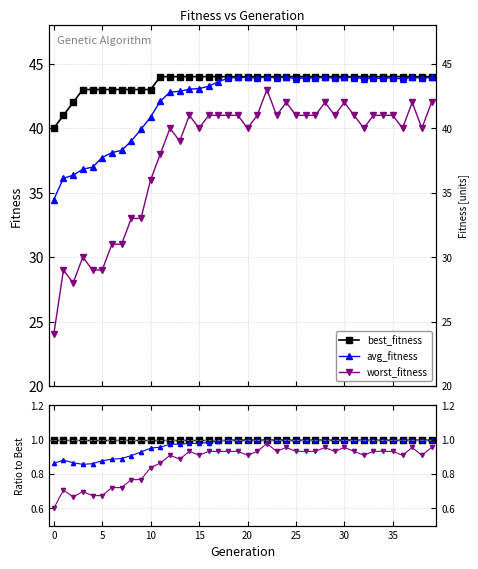

True or false: best_fitness and worst_fitness intersect in this chart.

False